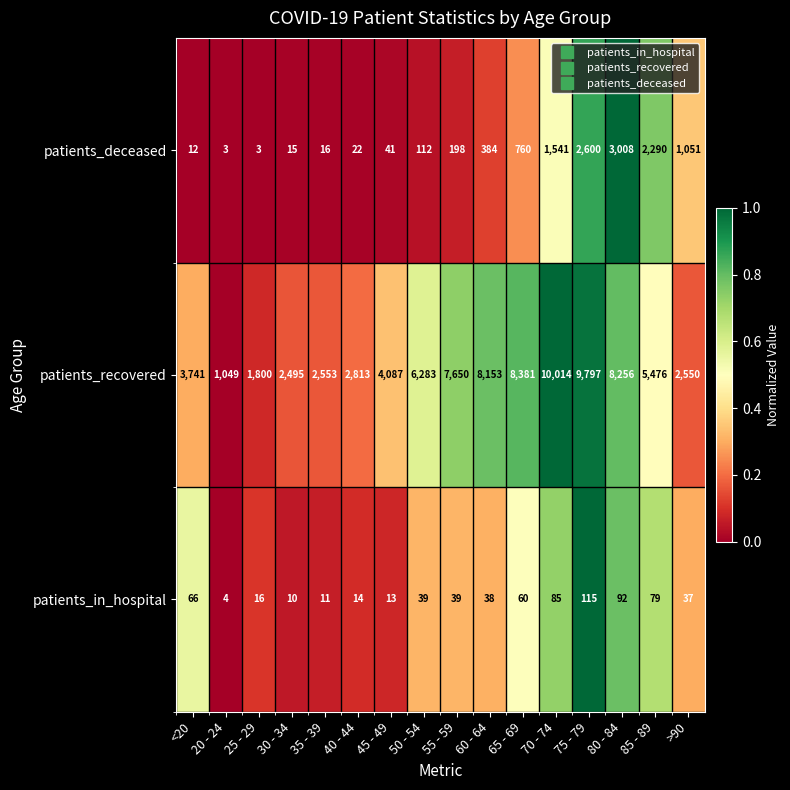

Between 65 - 69 and 80 - 84, which series saw the biggest shift?

patients_deceased